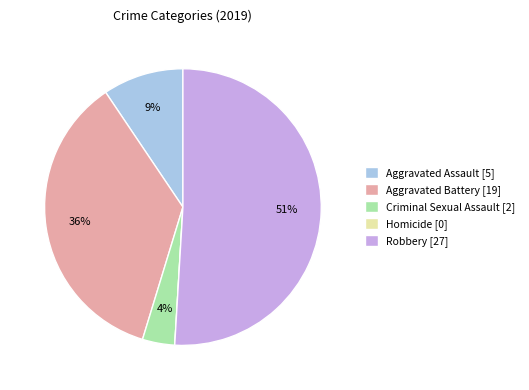

To the nearest percent, what is the difference between the Robbery and Aggravated Assault slice percentages?

42%